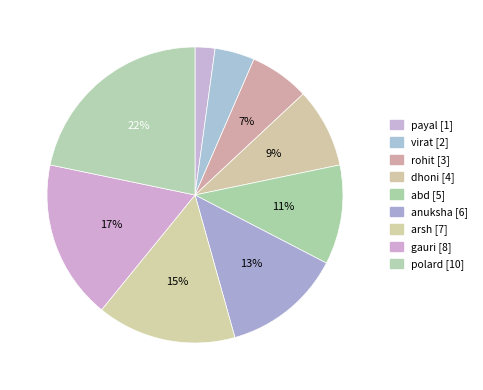

Do virat and dhoni together represent more than half of the pie?

No